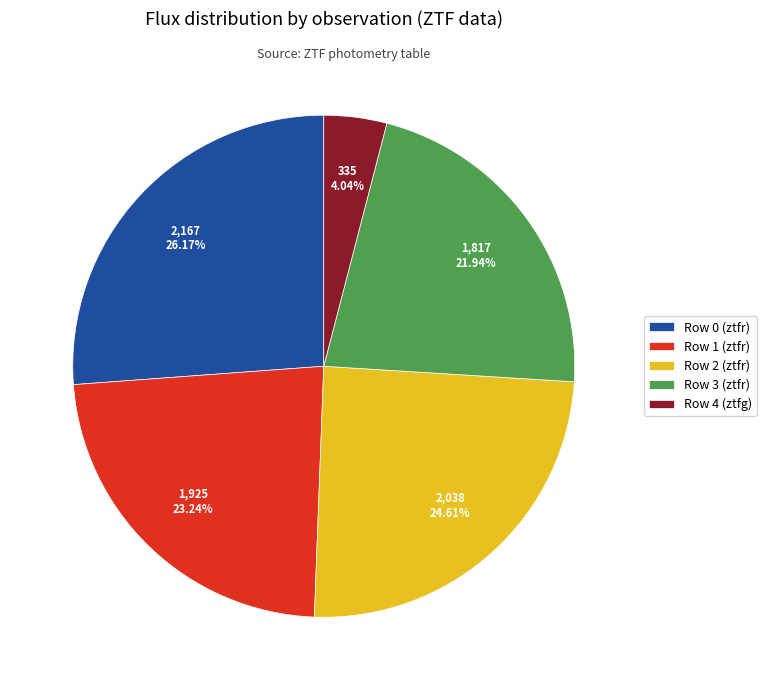

To the nearest percent, what is the average slice percentage?

20%